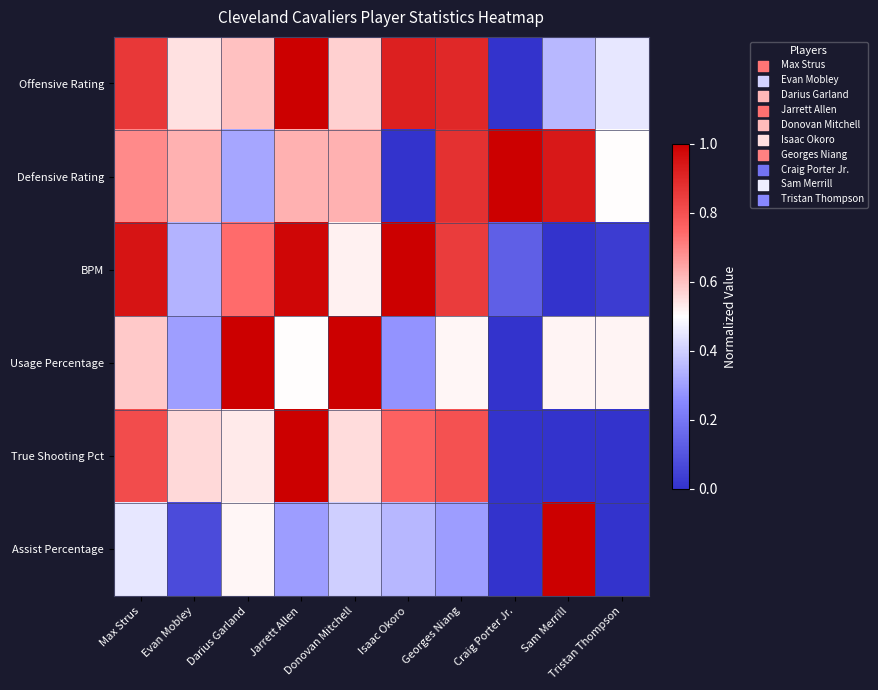

Reading left to right, extract all data points from this chart.

Offensive Rating: Max Strus=0.9	Evan Mobley=0.5	Darius Garland=0.6	Jarrett Allen=1.0	Donovan Mitchell=0.6	Isaac Okoro=0.9	Georges Niang=0.9	Craig Porter Jr.=0.0	Sam Merrill=0.4	Tristan Thompson=0.5
Defensive Rating: Max Strus=0.7	Evan Mobley=0.6	Darius Garland=0.3	Jarrett Allen=0.6	Donovan Mitchell=0.6	Isaac Okoro=0.0	Georges Niang=0.9	Craig Porter Jr.=1.0	Sam Merrill=0.9	Tristan Thompson=0.5
BPM: Max Strus=0.9	Evan Mobley=0.3	Darius Garland=0.7	Jarrett Allen=1.0	Donovan Mitchell=0.5	Isaac Okoro=1.0	Georges Niang=0.9	Craig Porter Jr.=0.1	Sam Merrill=0.0	Tristan Thompson=0.0
Usage Percentage: Max Strus=0.6	Evan Mobley=0.3	Darius Garland=1.0	Jarrett Allen=0.5	Donovan Mitchell=1.0	Isaac Okoro=0.3	Georges Niang=0.5	Craig Porter Jr.=0.0	Sam Merrill=0.5	Tristan Thompson=0.5
True Shooting Pct: Max Strus=0.8	Evan Mobley=0.6	Darius Garland=0.5	Jarrett Allen=1.0	Donovan Mitchell=0.6	Isaac Okoro=0.8	Georges Niang=0.8	Craig Porter Jr.=0.0	Sam Merrill=0.0	Tristan Thompson=0.0
Assist Percentage: Max Strus=0.5	Evan Mobley=0.1	Darius Garland=0.5	Jarrett Allen=0.3	Donovan Mitchell=0.4	Isaac Okoro=0.4	Georges Niang=0.3	Craig Porter Jr.=0.0	Sam Merrill=1.0	Tristan Thompson=0.0